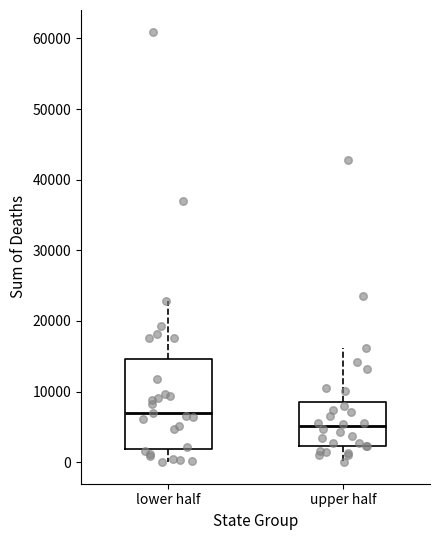

Where does the upper whisker of the box for lower half end on the y-axis? The values are not printed on the chart, so give them approximately, as read against the axis.

23000